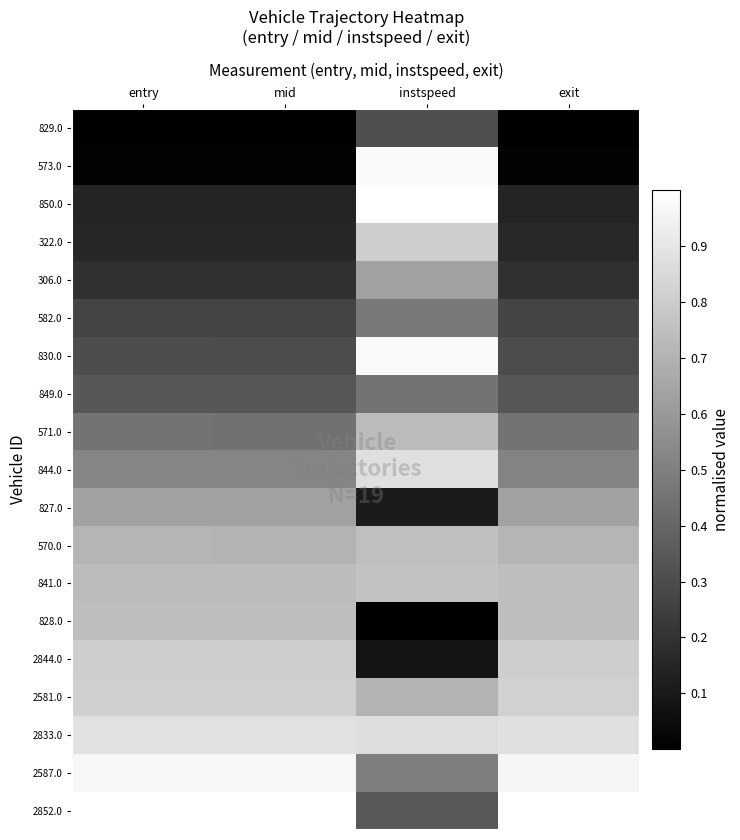

List the series in order of their peak value, lowest first.

829.0, 849.0, 582.0, 306.0, 827.0, 571.0, 828.0, 570.0, 841.0, 2844.0, 322.0, 2581.0, 844.0, 2833.0, 2587.0, 830.0, 573.0, 850.0, 2852.0